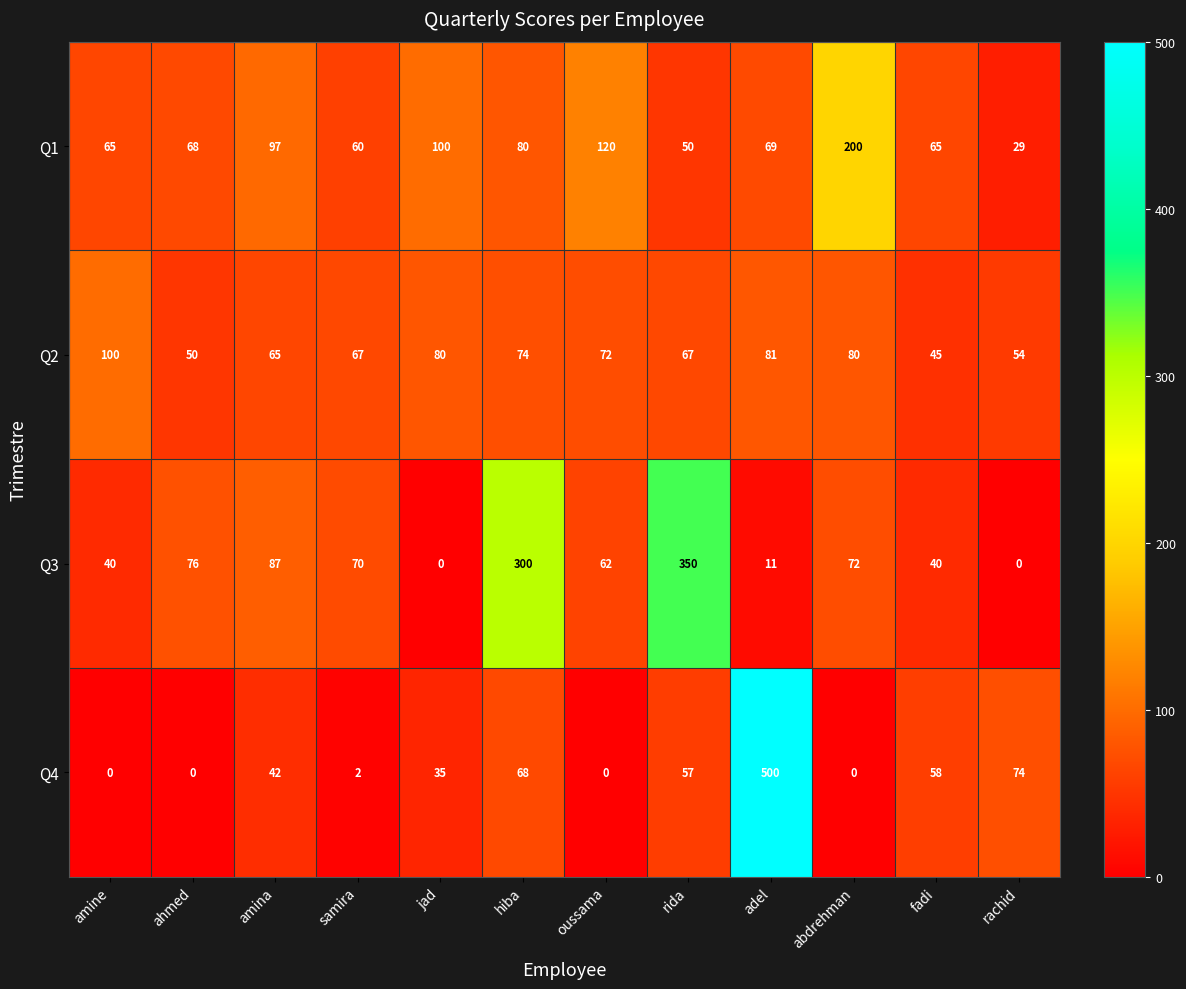

Count the number of categories in the chart.

12